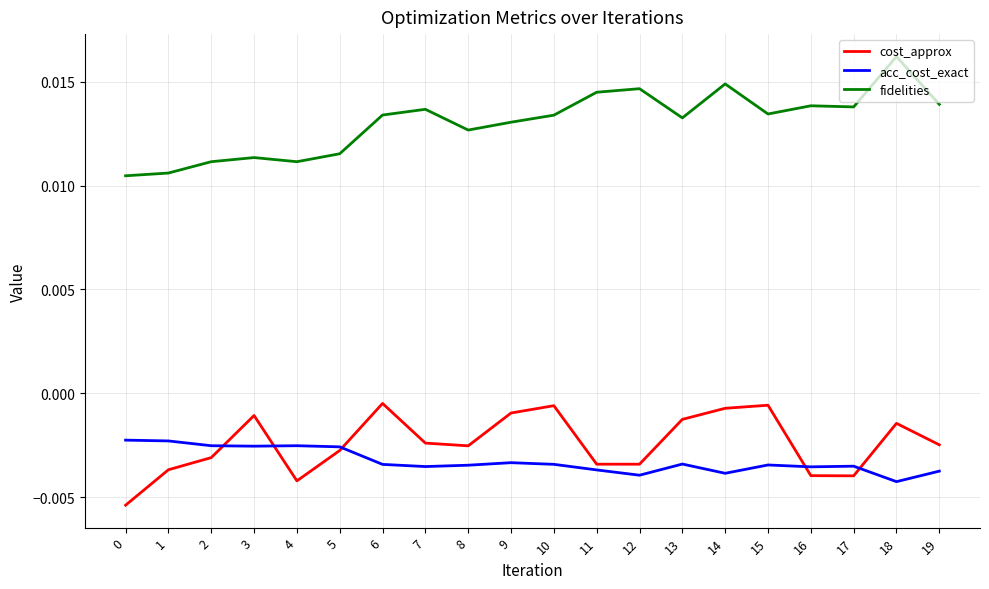

True or false: fidelities has more than 2 points higher than both neighbors.

True